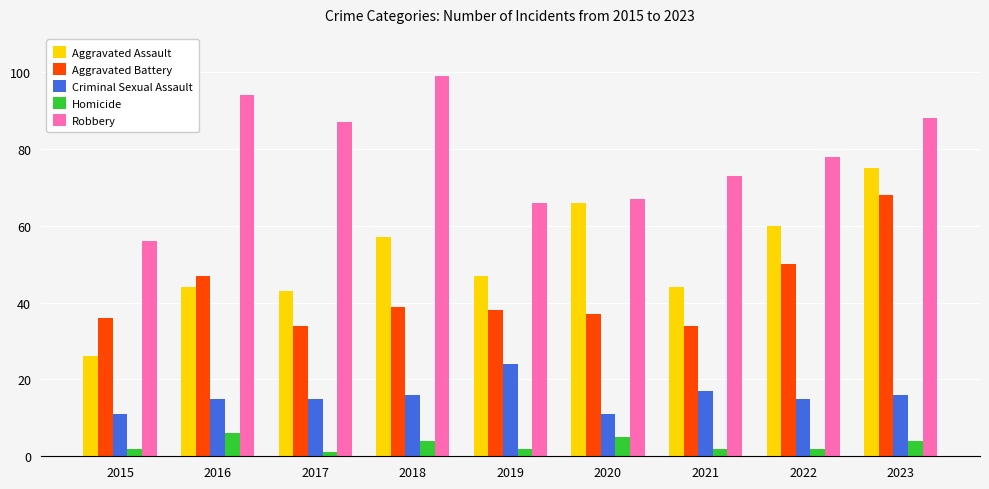

What is the value of the Homicide bar at the 2nd from the left?

6